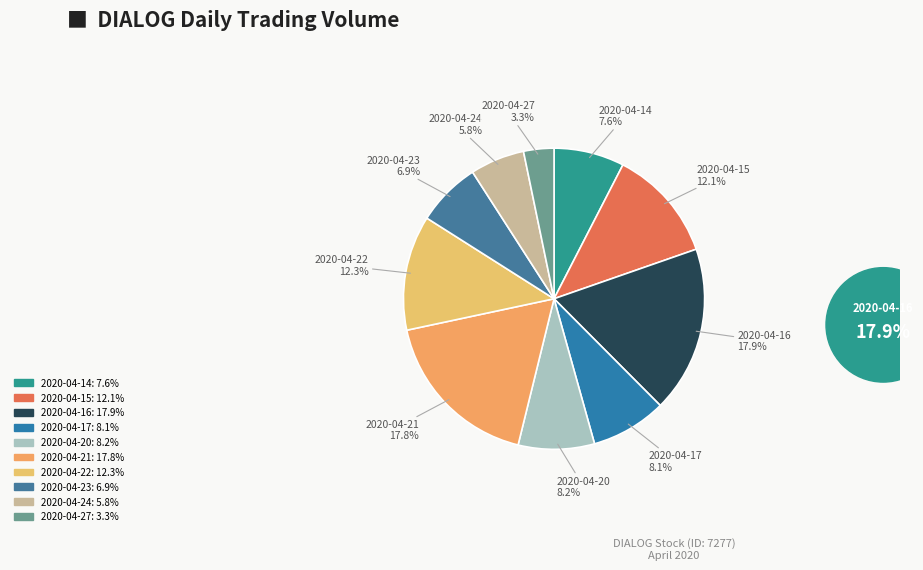

How many slices are in this pie chart?

10